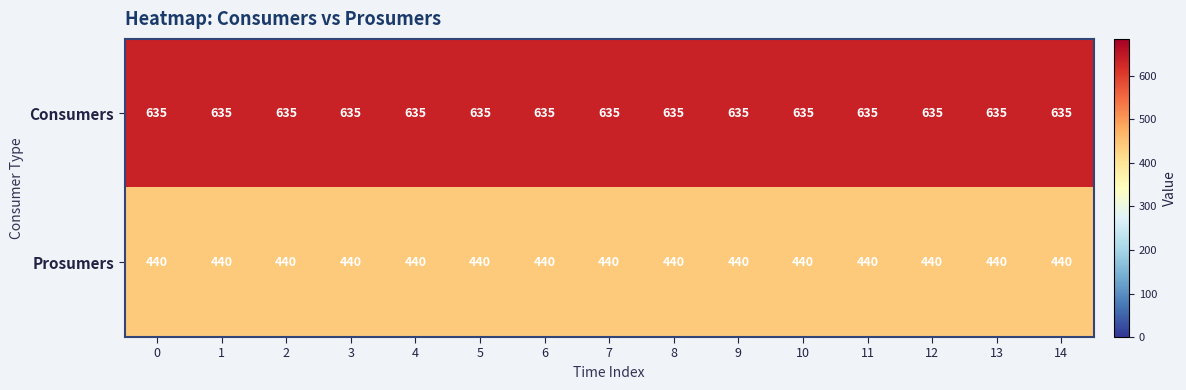

List the series in order of their peak value, lowest first.

Prosumers, Consumers